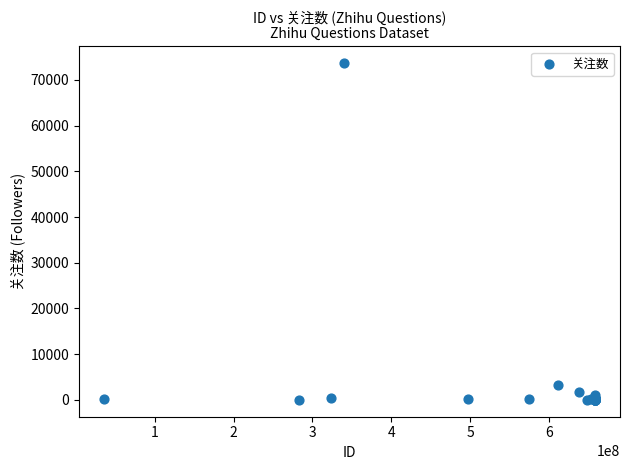

What Y value in the scatter plot is closest to 36809?

3279